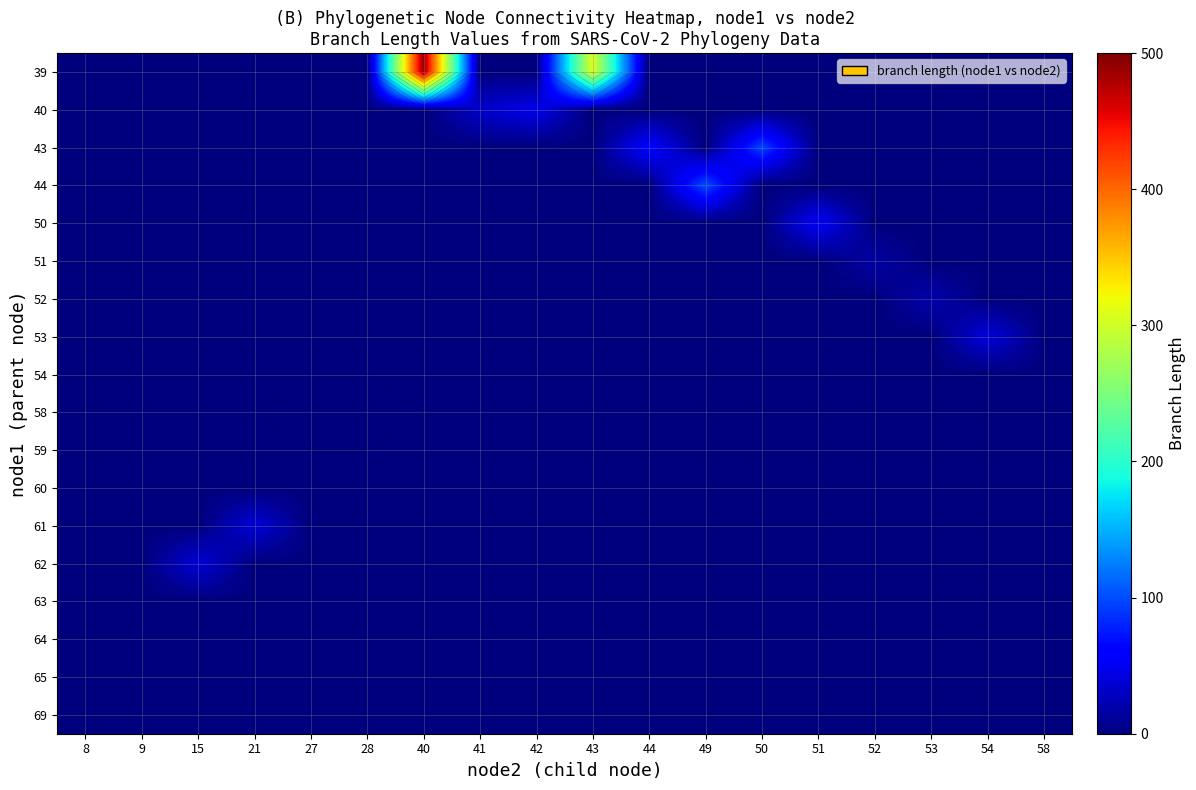

The 61 series shows -19.2 at 15. True or false?

False